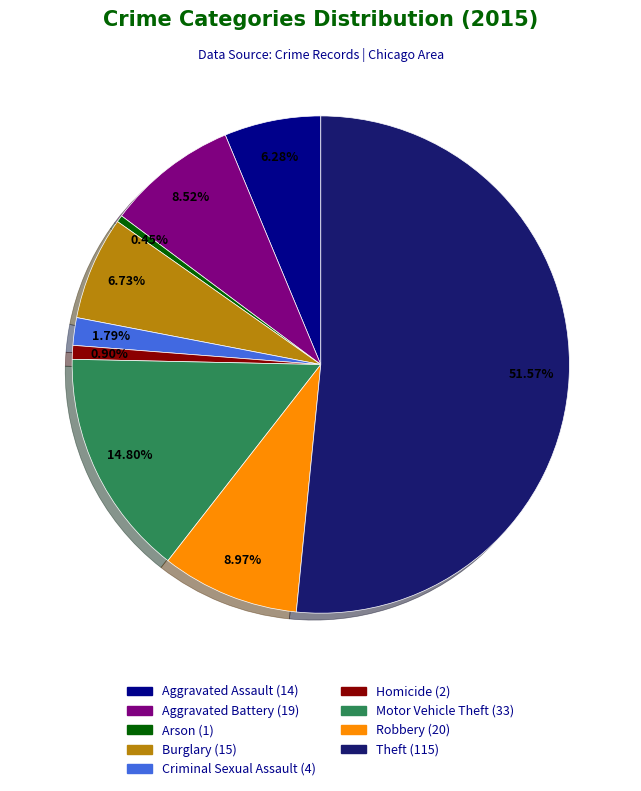

Does Theft account for over 50% of the chart?

Yes